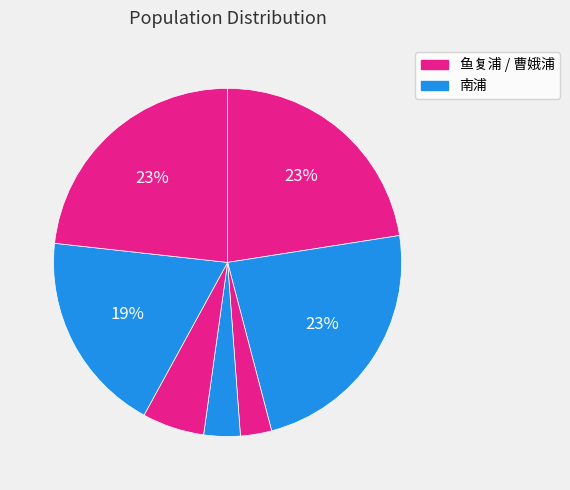

How many slices are in this pie chart?

7